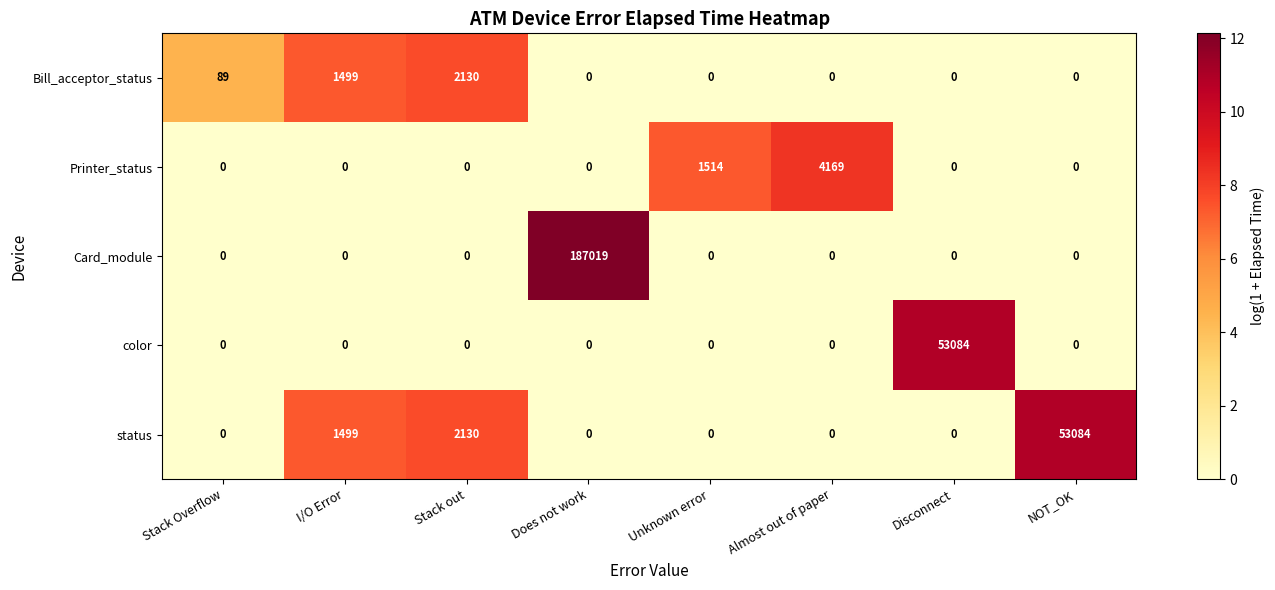

At which category does the chart reach its peak across all series?

Does not work